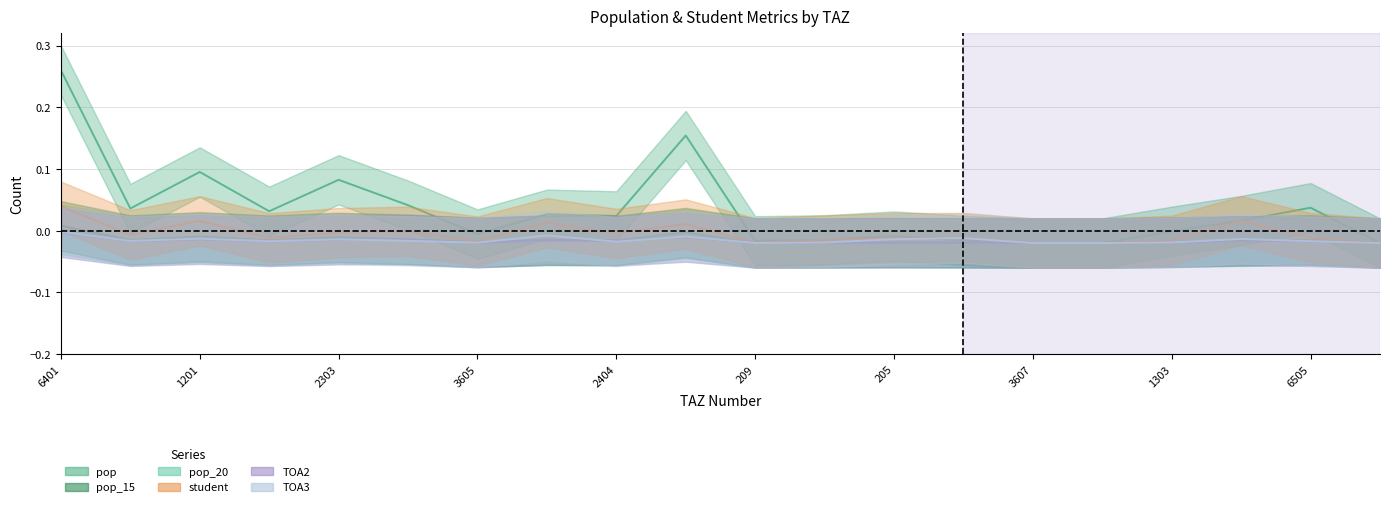

In pop_15, how many points are higher than both neighbors (excluding endpoints)?

6